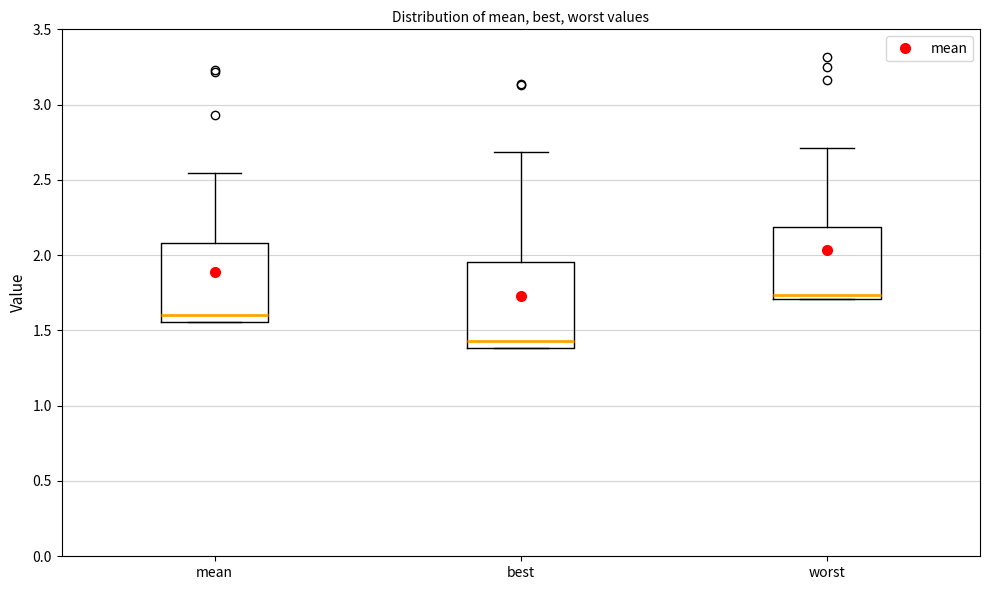

Reading left to right, transcribe this box plot: for each box, give where its median line is, the range the box spans, and where its two whiskers end, as read against the y-axis. The values are not printed on the chart, so give them approximately, as read against the axis.

mean: median 1.60, box 1.55 to 2.10, whiskers 1.55 to 2.55
best: median 1.45, box 1.40 to 1.95, whiskers 1.40 to 2.70
worst: median 1.75, box 1.70 to 2.20, whiskers 1.70 to 2.70